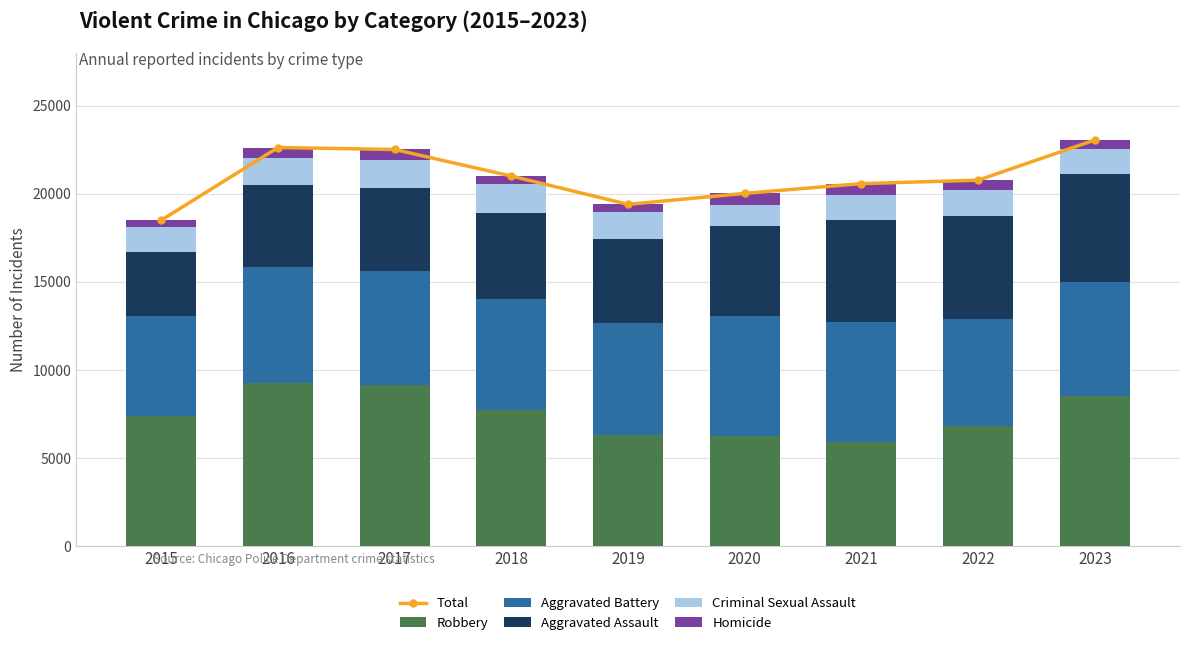

Which series has the largest total across all categories?

Total